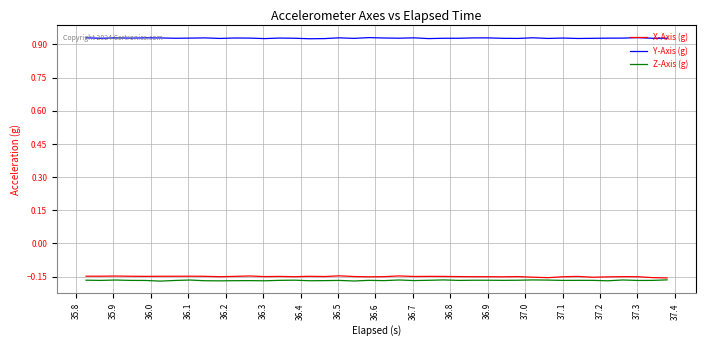

True or false: Y-Axis (g) and X-Axis (g) intersect in this chart.

False